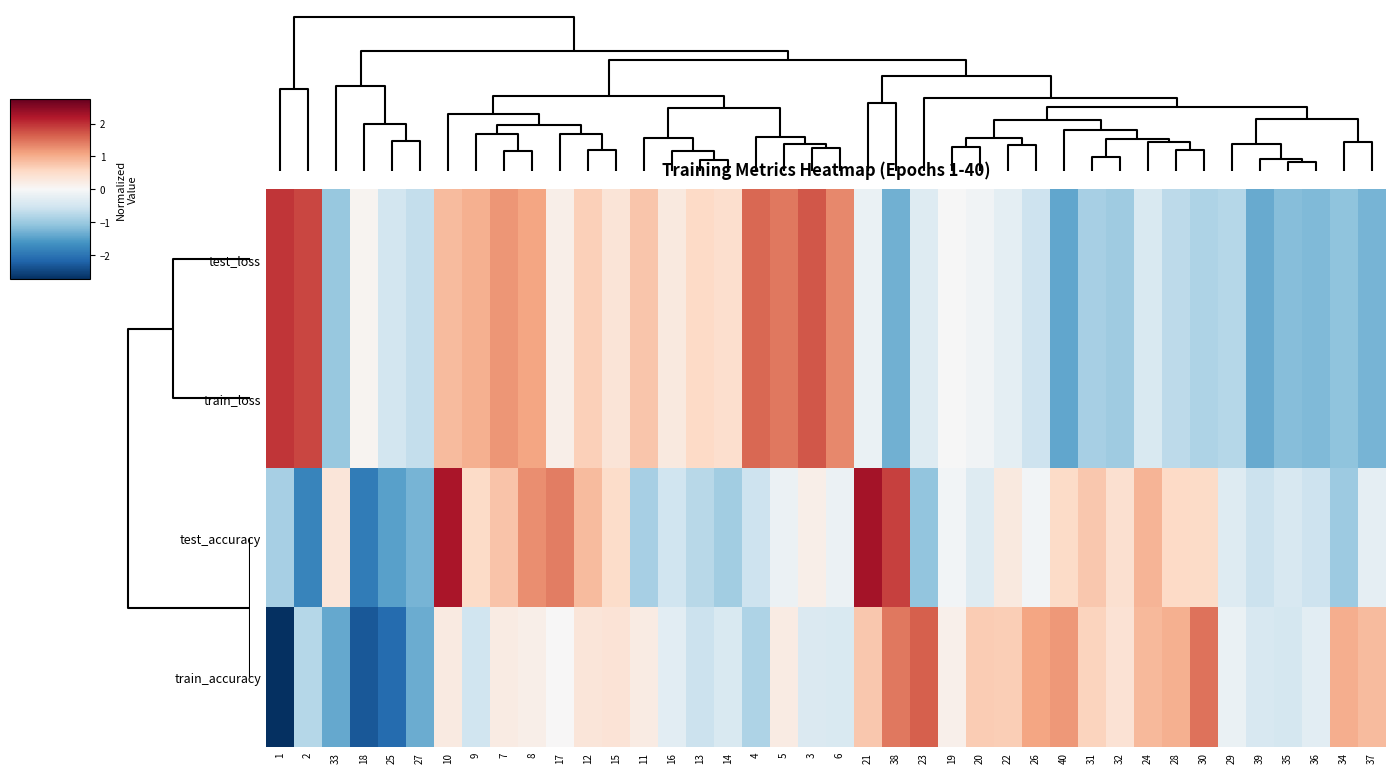

Which series has the largest range (max minus min)?

train_accuracy